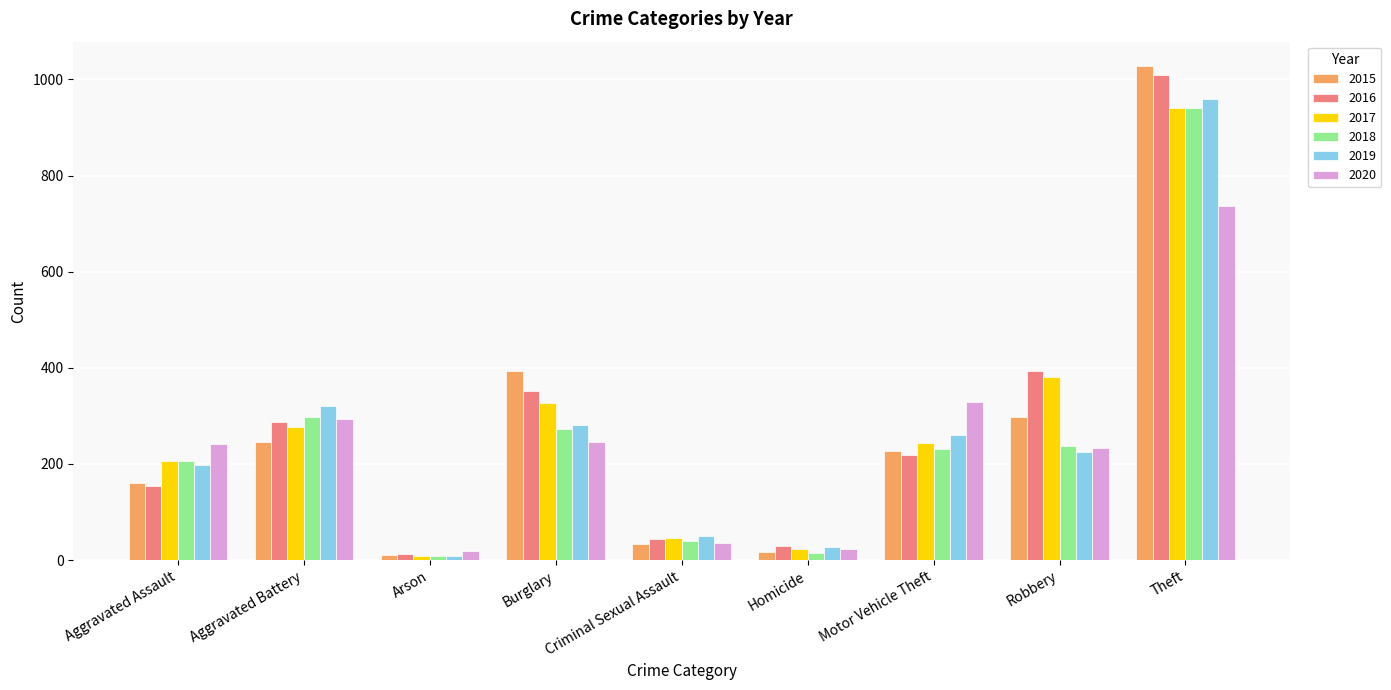

List the labels in order of 2019 value, largest first.

Theft, Aggravated Battery, Burglary, Motor Vehicle Theft, Robbery, Aggravated Assault, Criminal Sexual Assault, Homicide, Arson